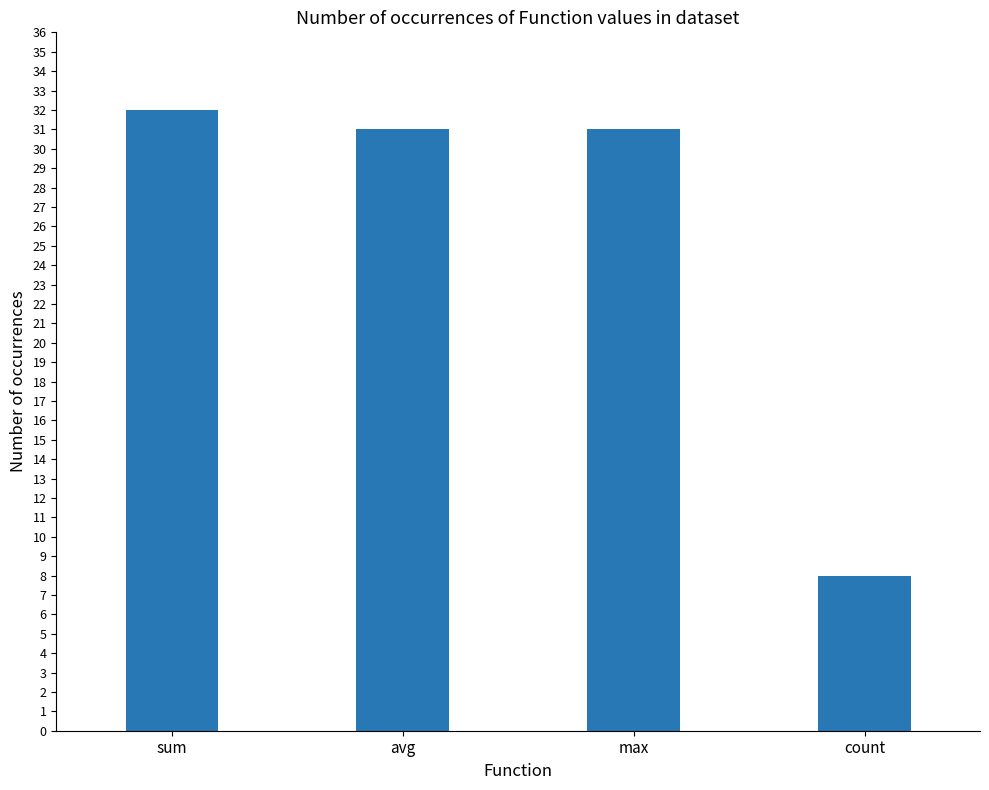

What position from the left is sum?

1